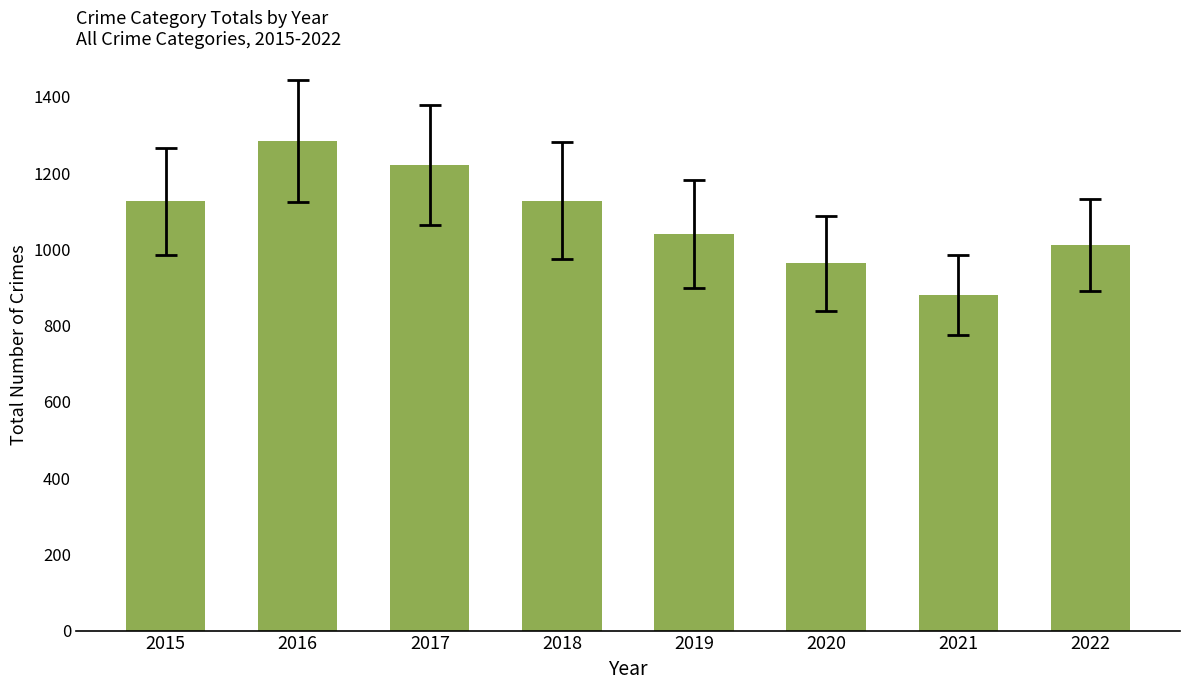

What is the sum of the values at 2017 and 2022?

2233